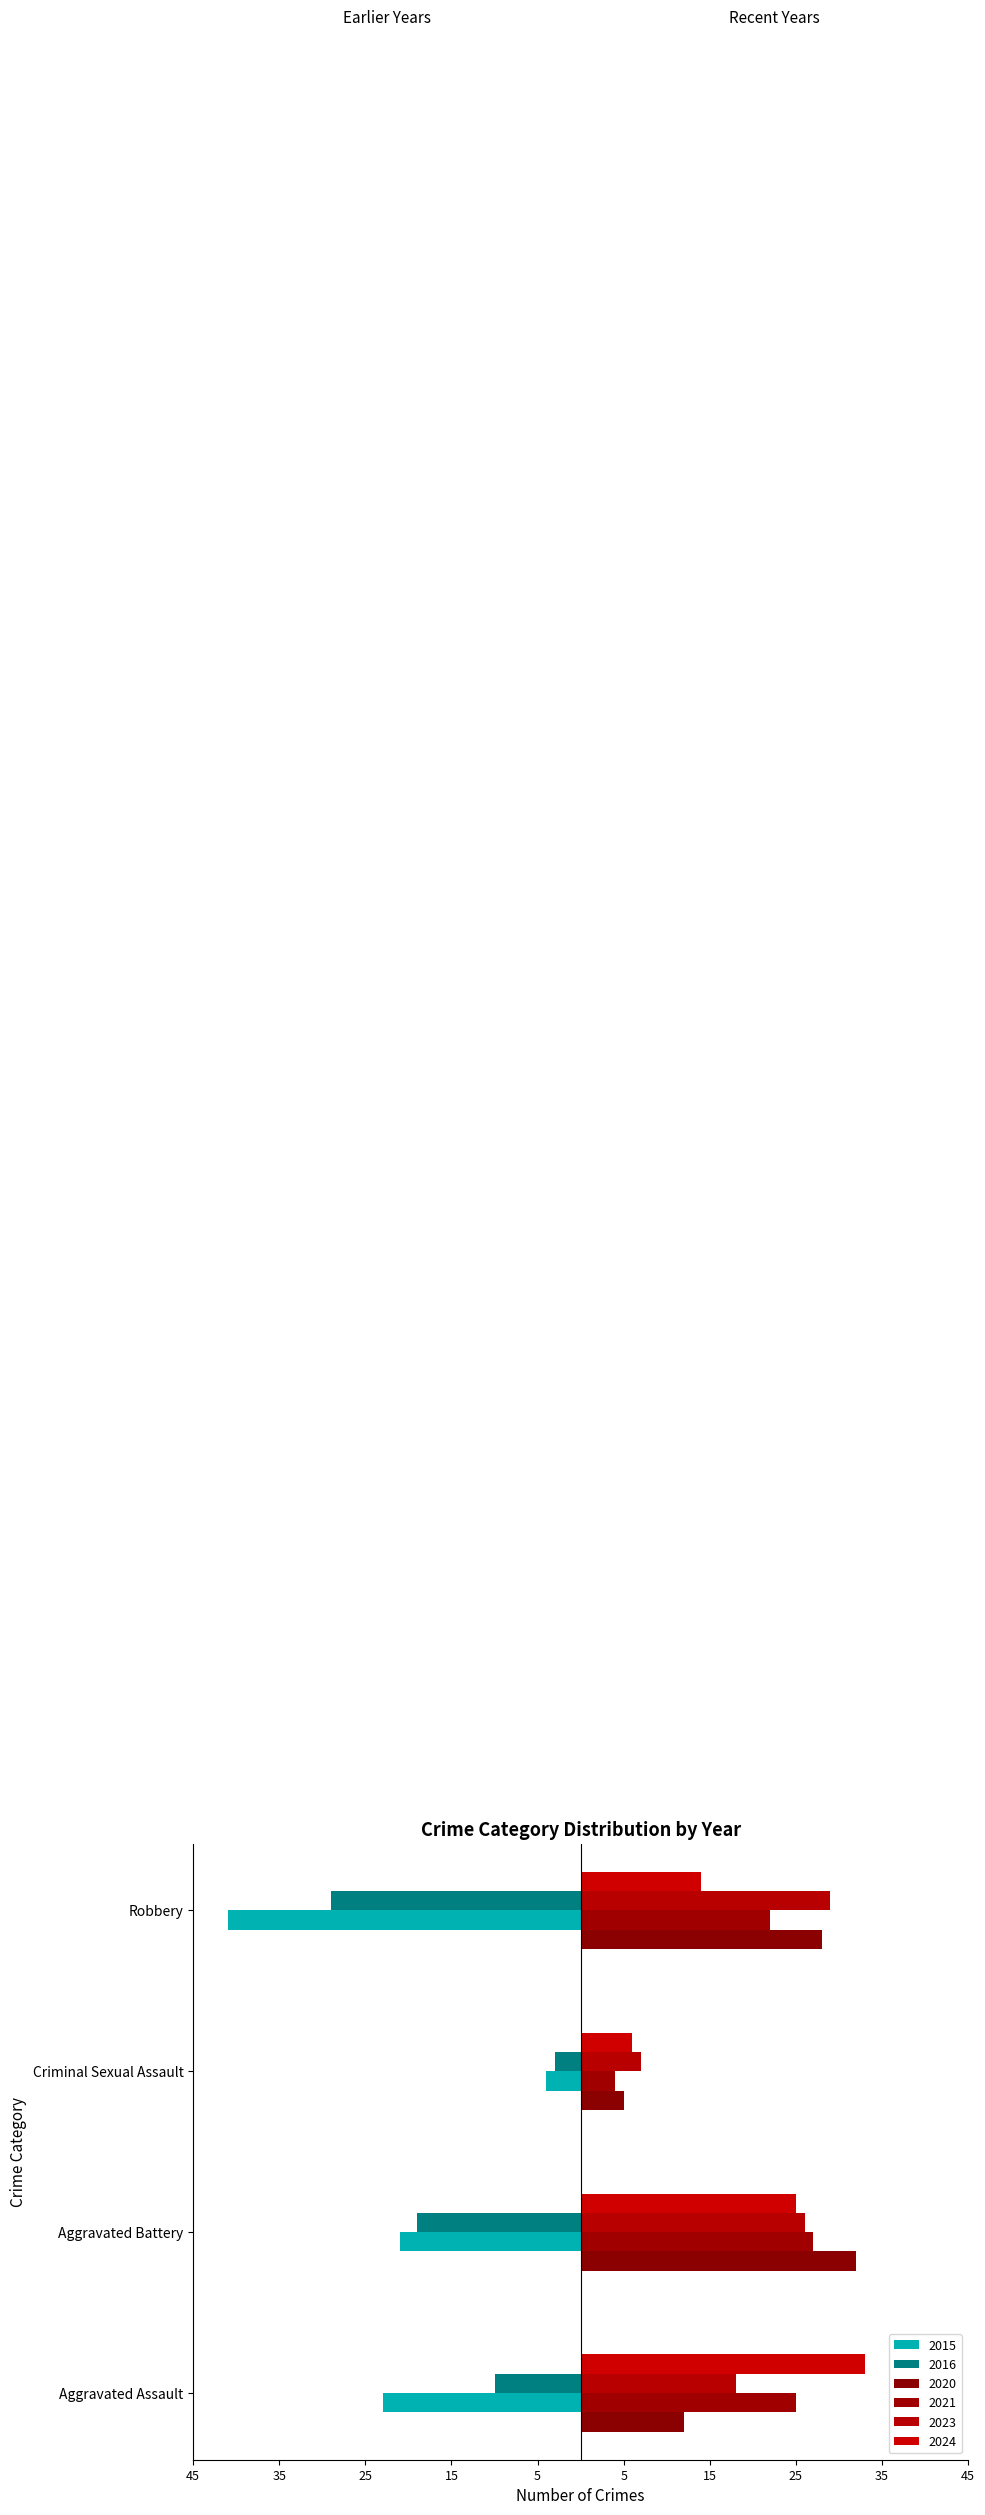

At which label is 2015 closest to -22?

Aggravated Assault